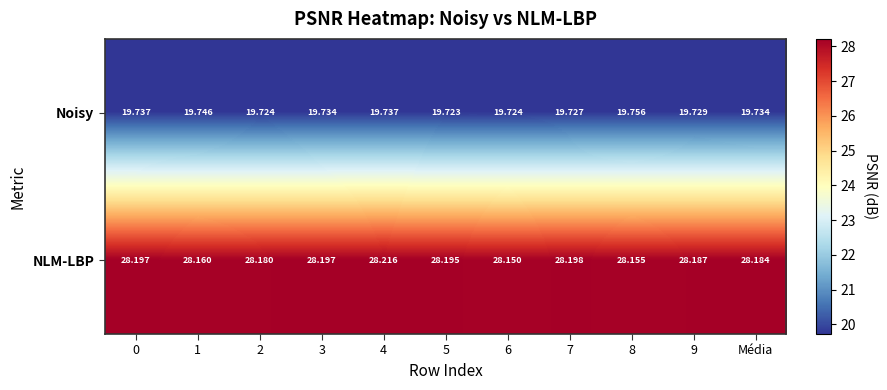

At 2, list the series in order from largest to smallest.

NLM-LBP, Noisy